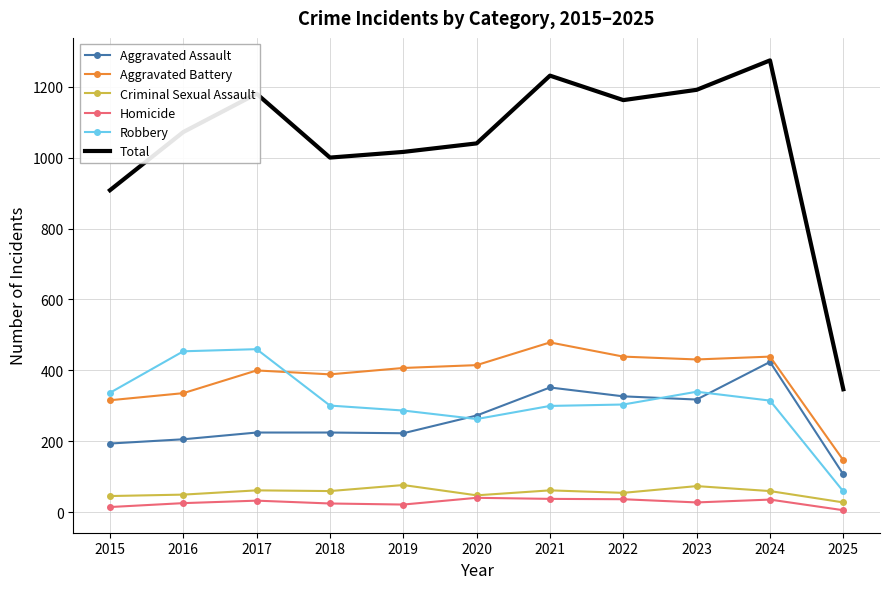

Read the Aggravated Battery value at 2024, to the nearest 50.

450